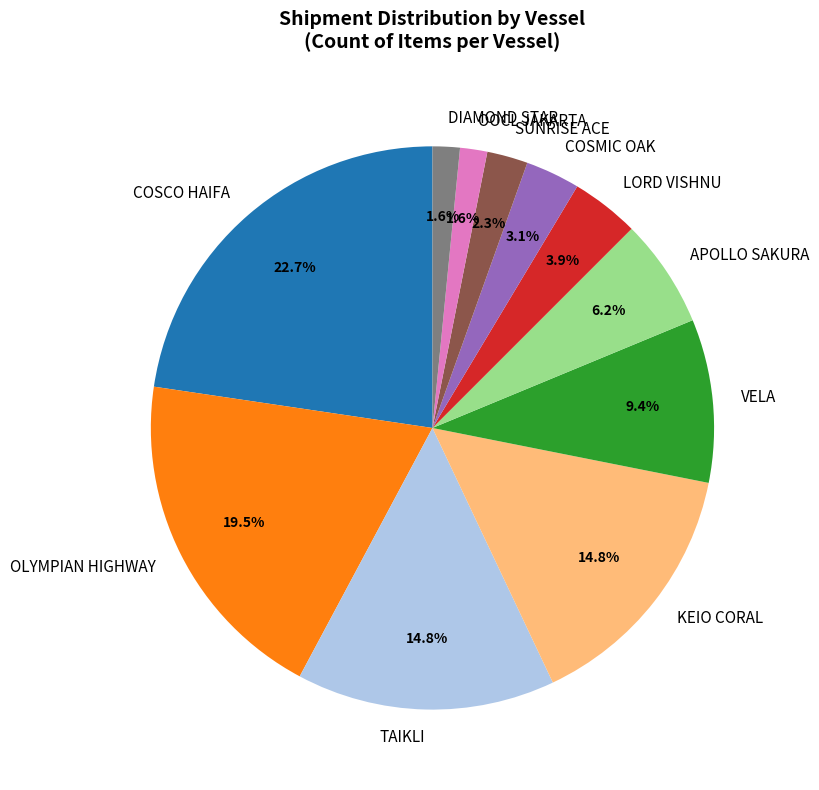

Is KEIO CORAL the majority of the pie?

No